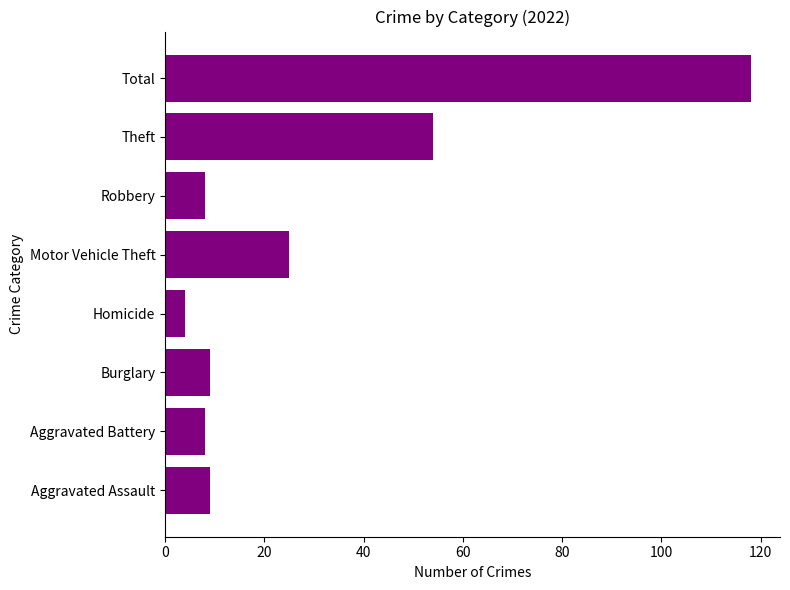

What is the maximum value shown in the chart?

118